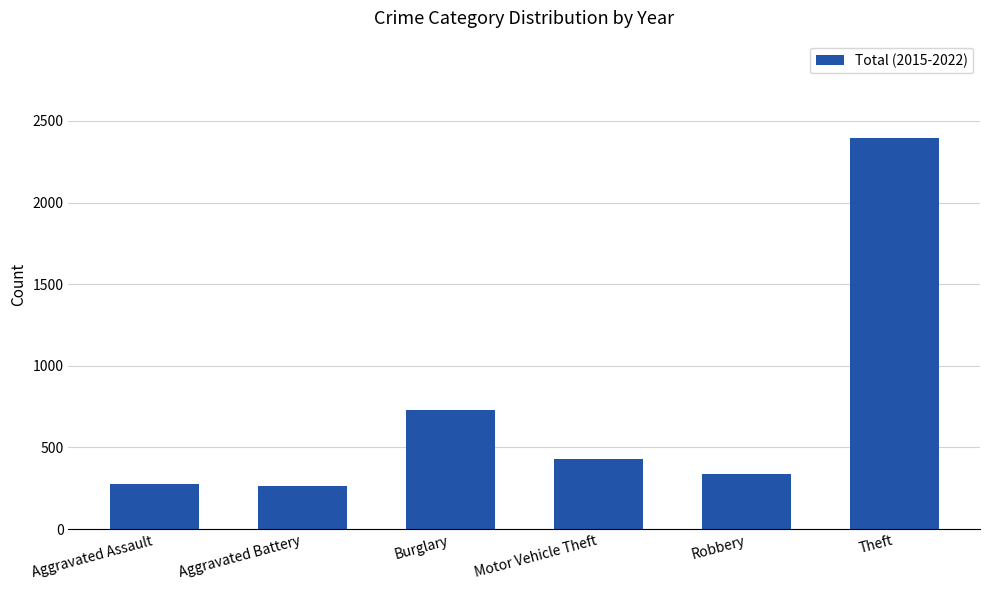

What is the minimum value shown in the chart?

264